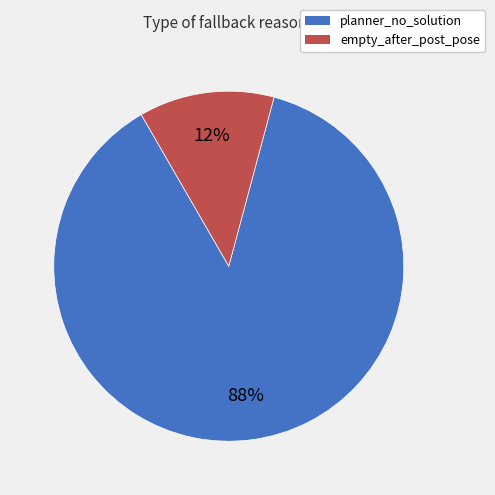

Do empty_after_post_pose and planner_no_solution together represent more than half of the pie?

Yes